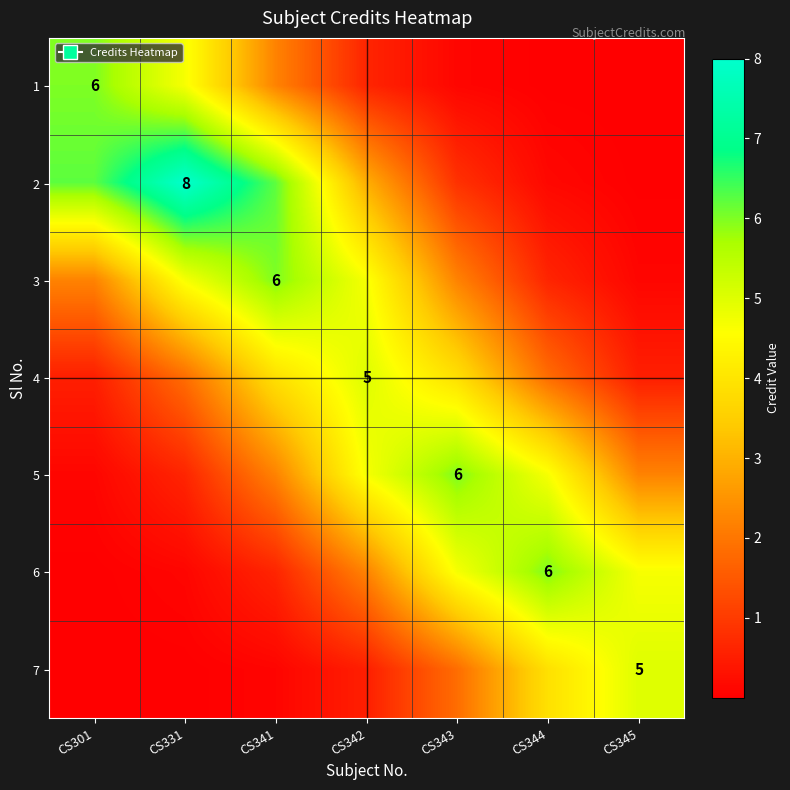

At how many categories does at least one series exceed 5?

5